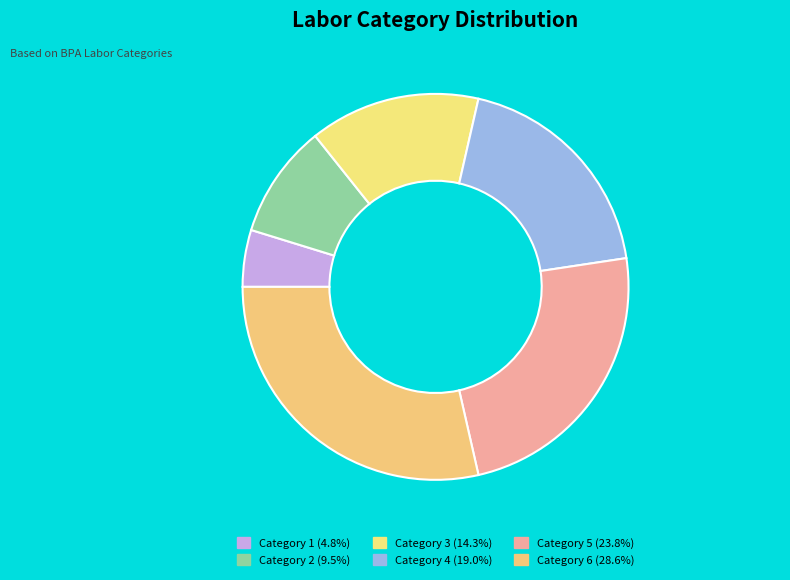

Combined, do Category 4 and Category 5 account for over 50%?

No